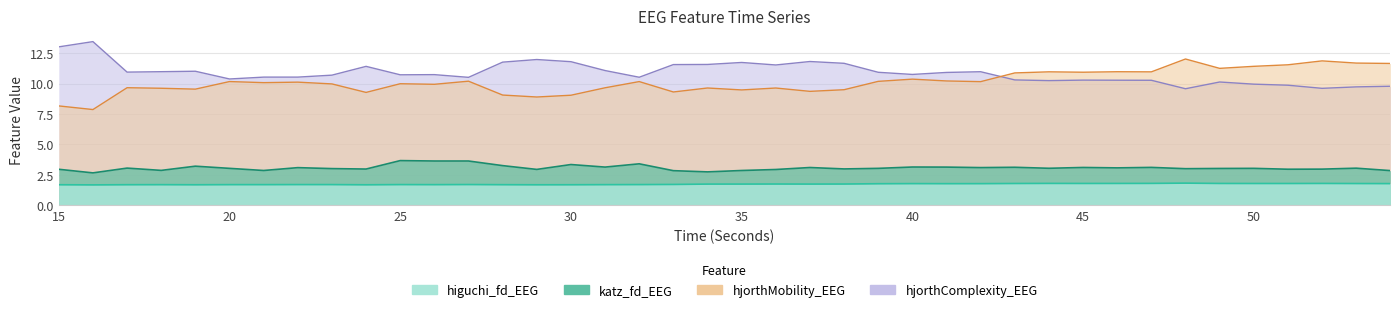

True or false: hjorthComplexity_EEG and higuchi_fd_EEG intersect in this chart.

False